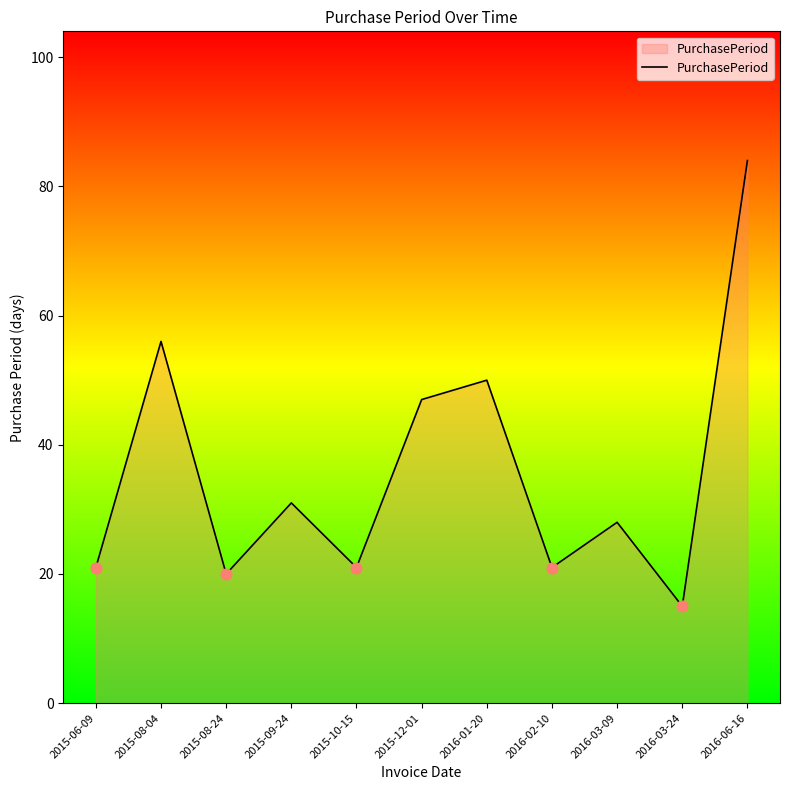

What is the change in value from 2015-10-15 to 2015-12-01?

+26